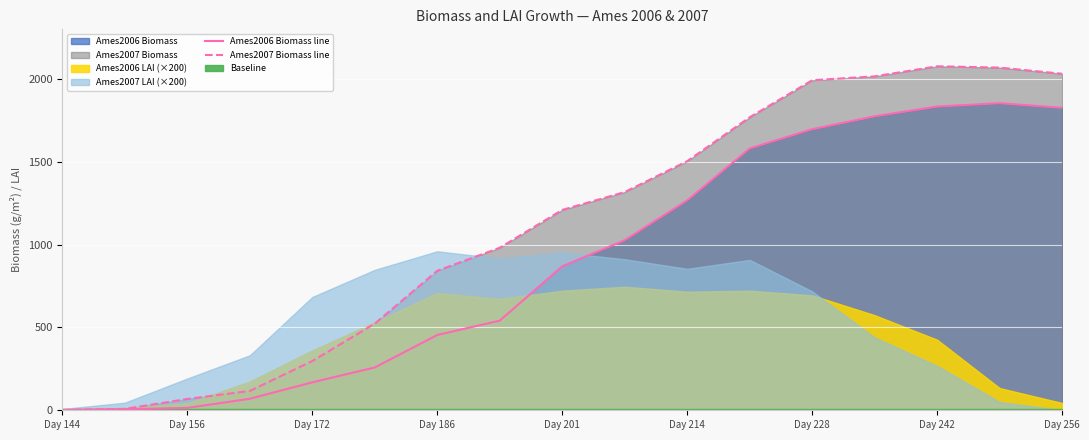

The Ames2006 Biomass line series shows 1.1 at Day 144. True or false?

True